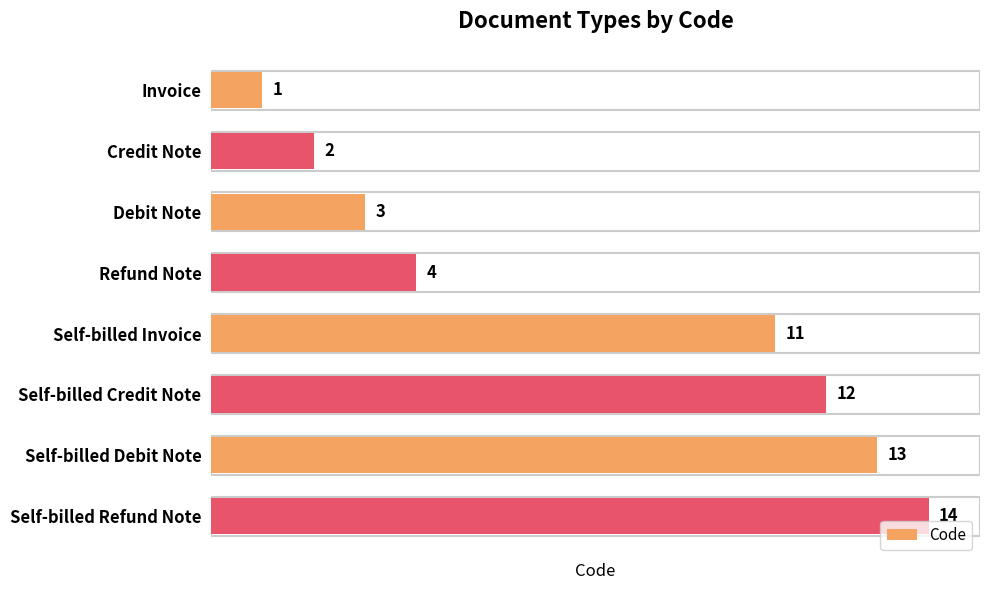

What position from the top is Self-billed Invoice?

5